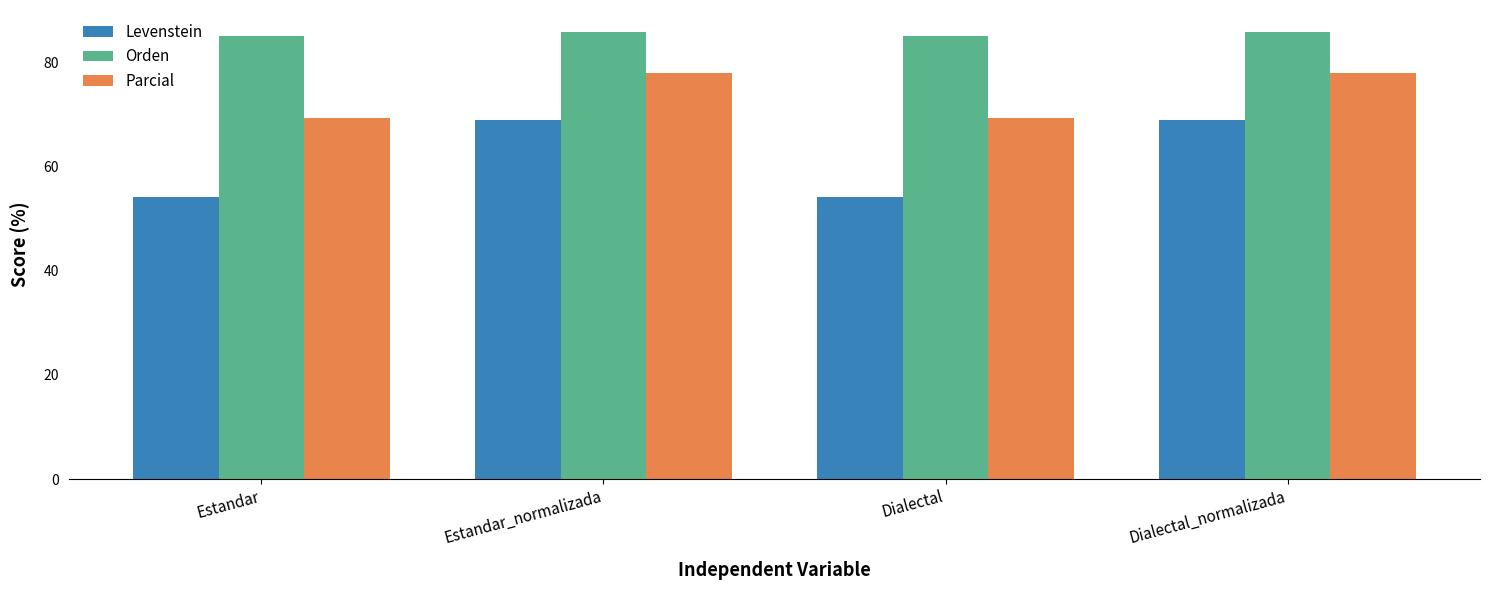

What is the minimum value for Orden?

85.1